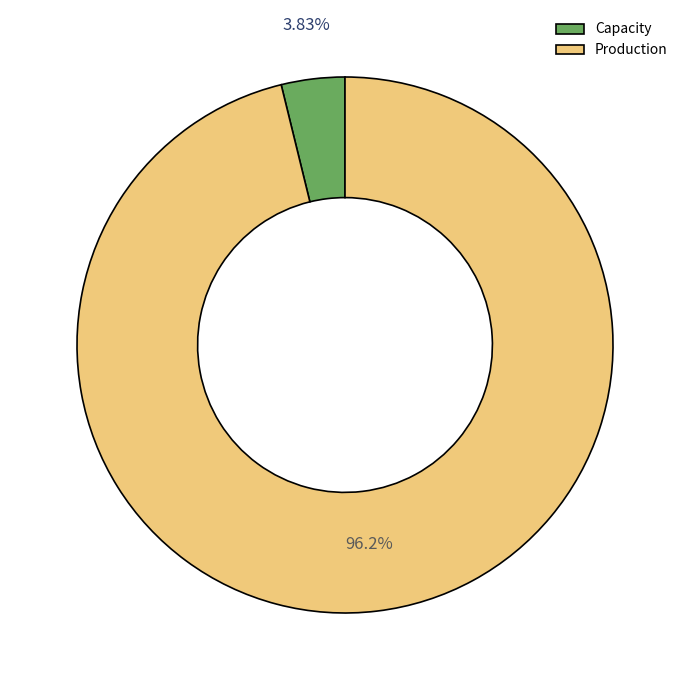

To the nearest percent, what is the average slice percentage?

50%